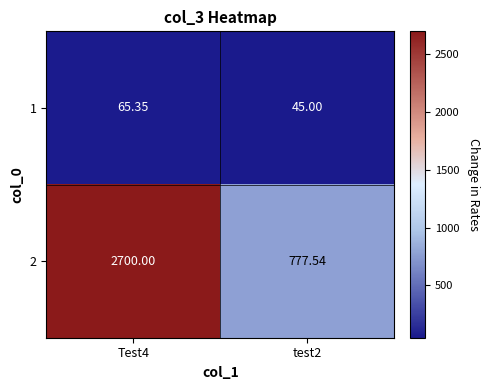

Is the value of 2 at test2 greater than the value of 1 at test2?

Yes